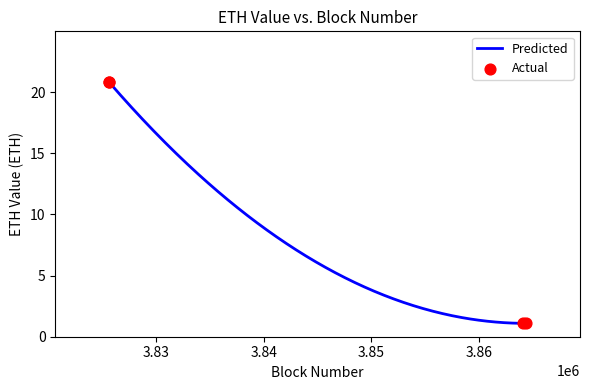

What is the ratio of the value at 3864390 to the value at 3825621?

0.1